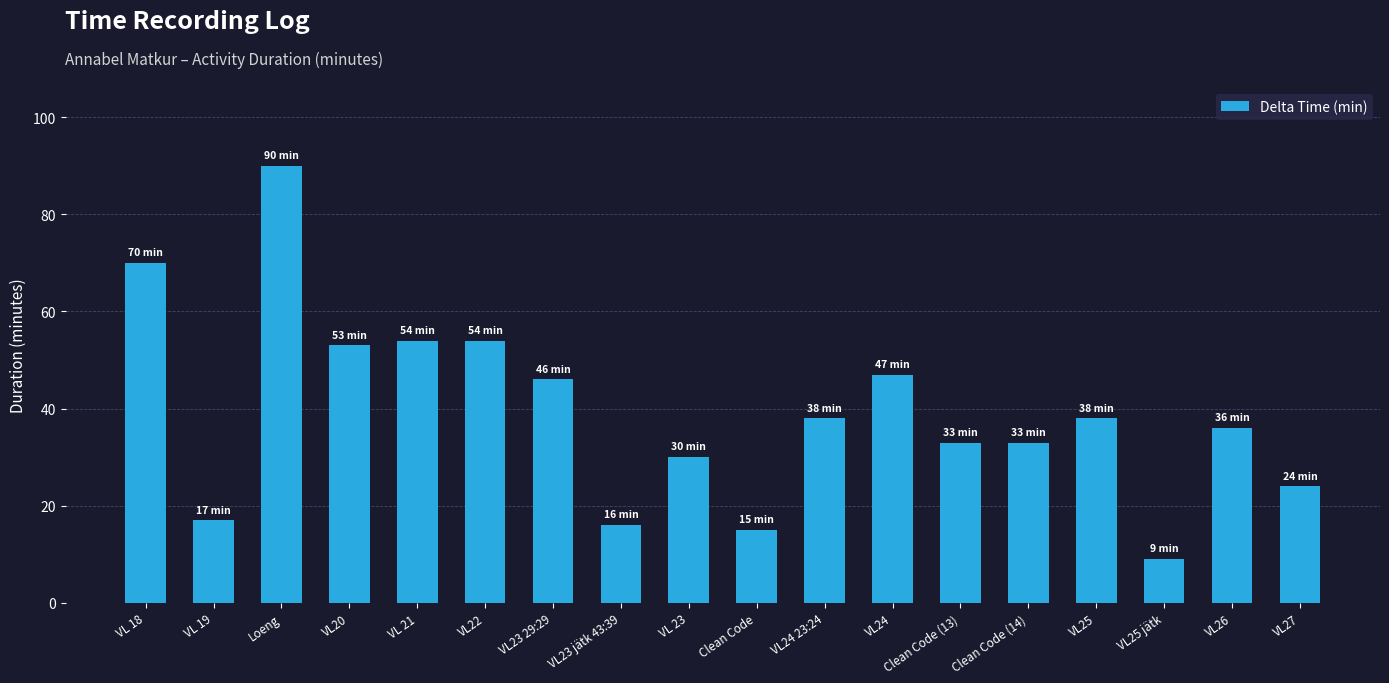

What is the difference between the maximum and minimum values?

81